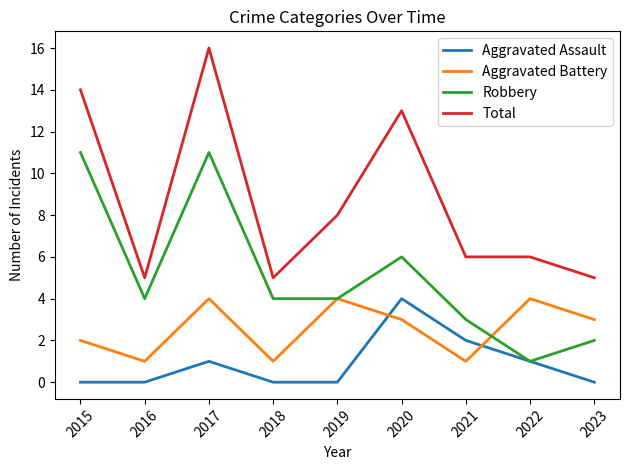

What is the highest value of the Aggravated Battery series?

4